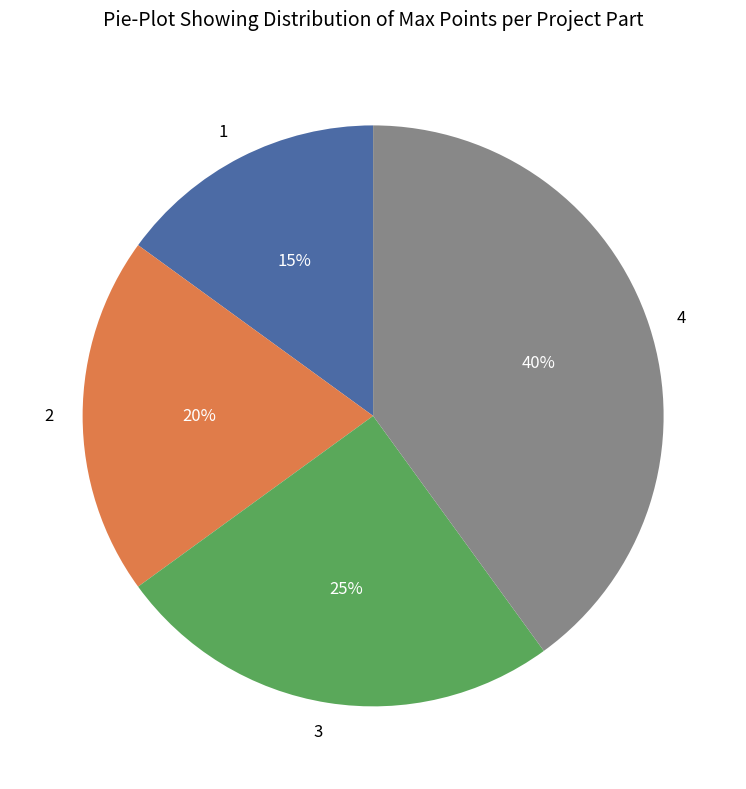

The 1 slice represents 9% of the pie. True or false?

False